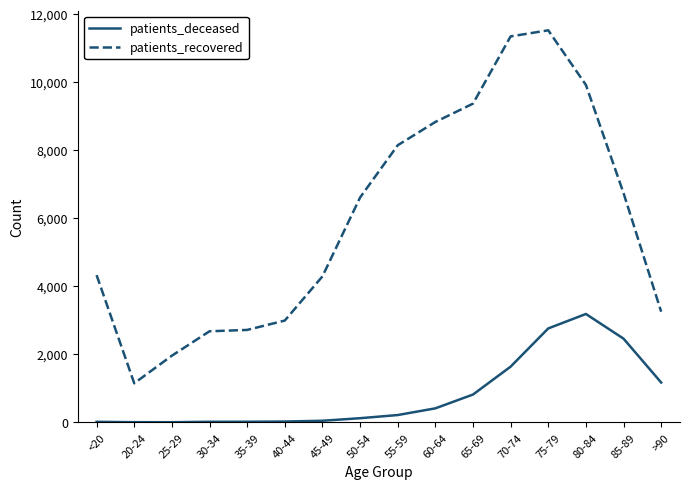

Which series has the largest total across all categories?

patients_recovered